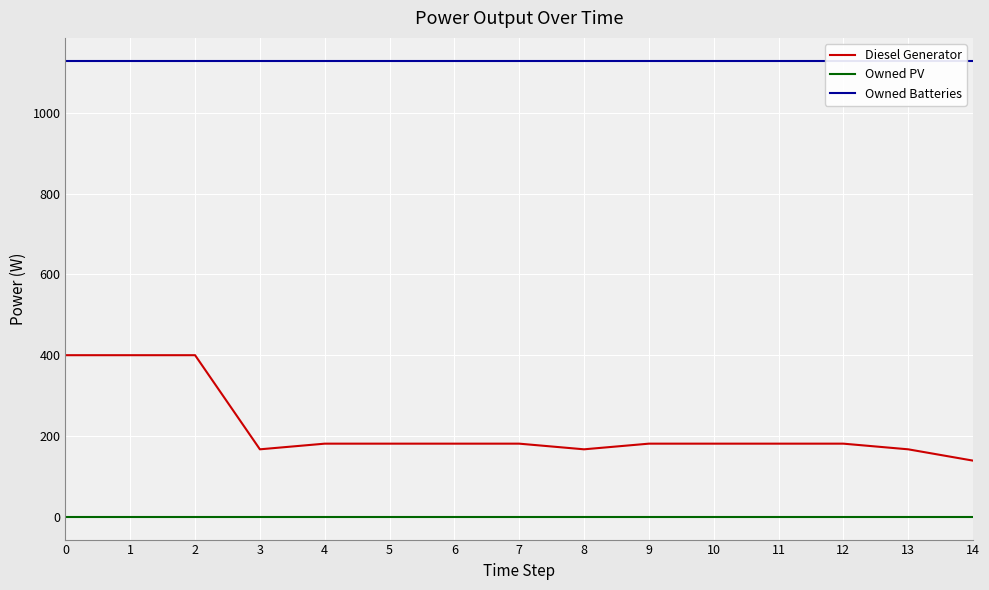

True or false: Owned PV and Owned Batteries cross at least once.

False